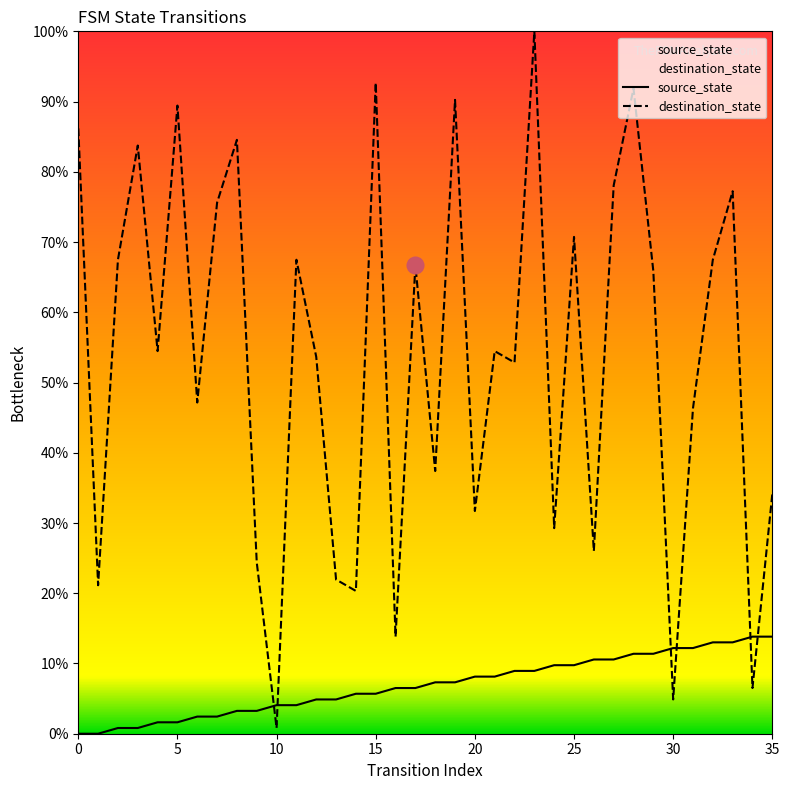

What is the difference between the destination_state values at 25 and 5?

18.7